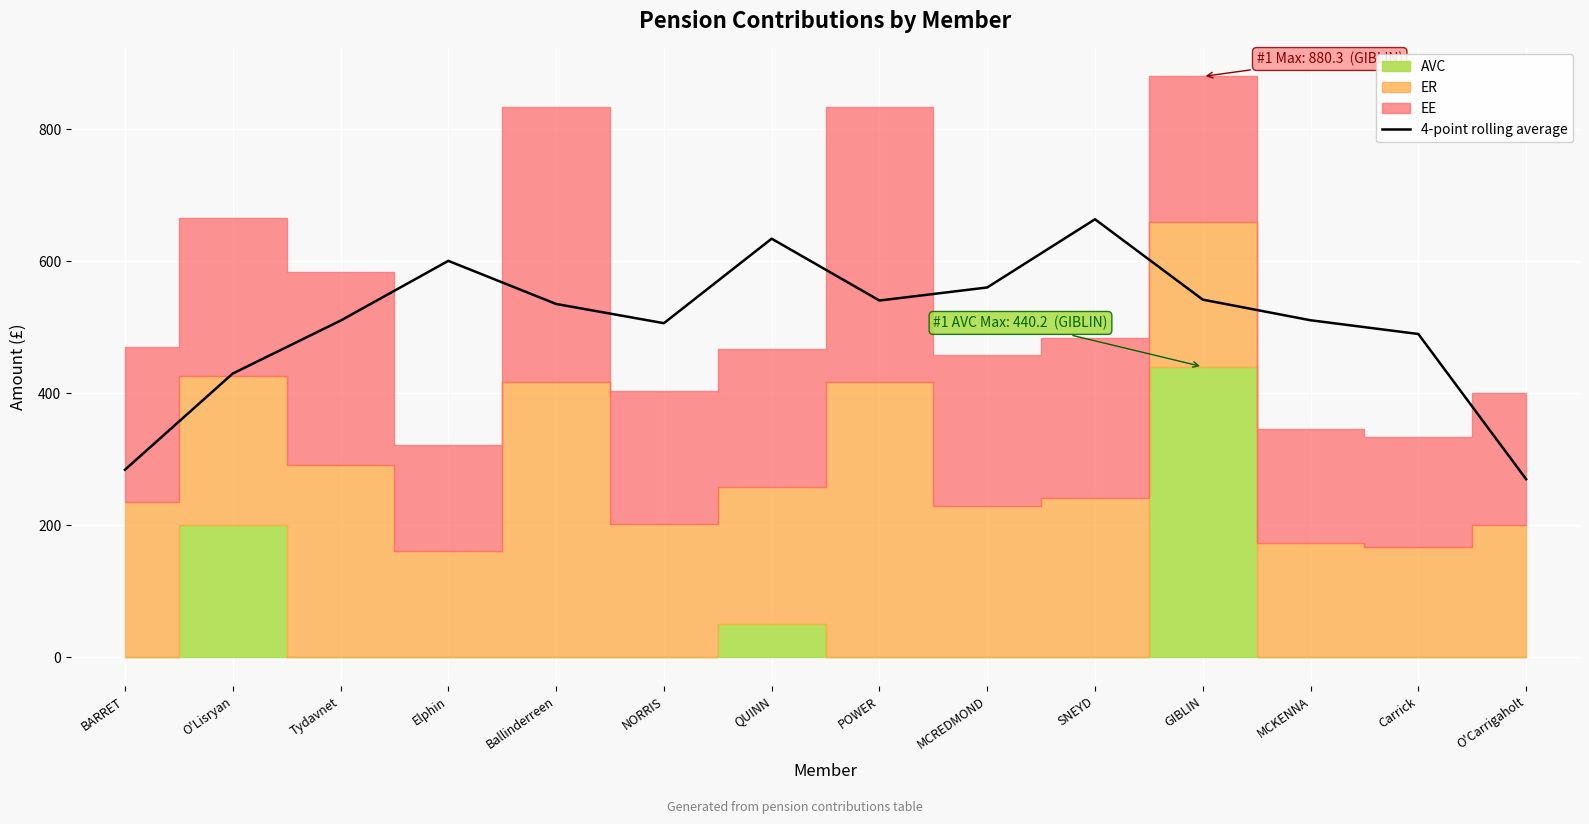

What is the value of the 3rd point from the left?

510.1